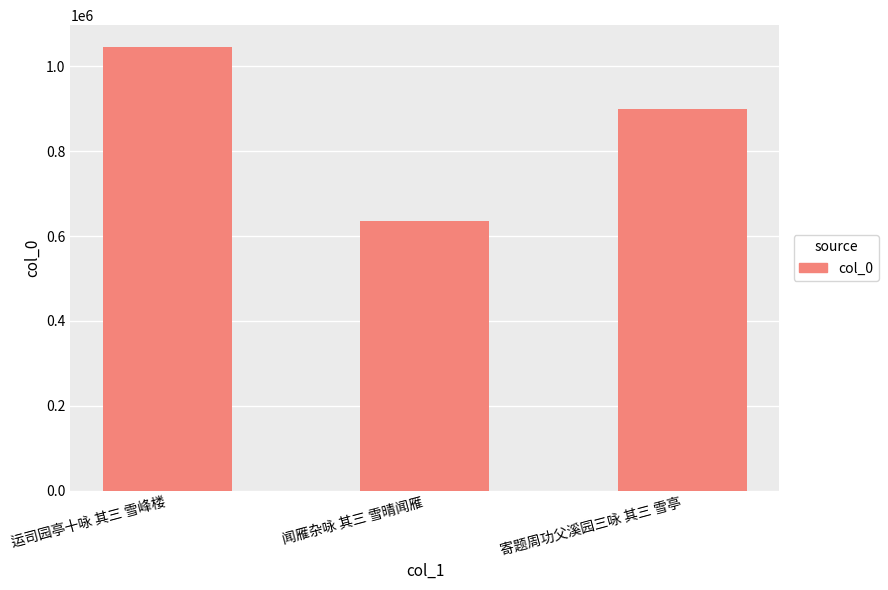

True or false: the data shows 1044609 at 运司园亭十咏 其三 雪峰楼.

True